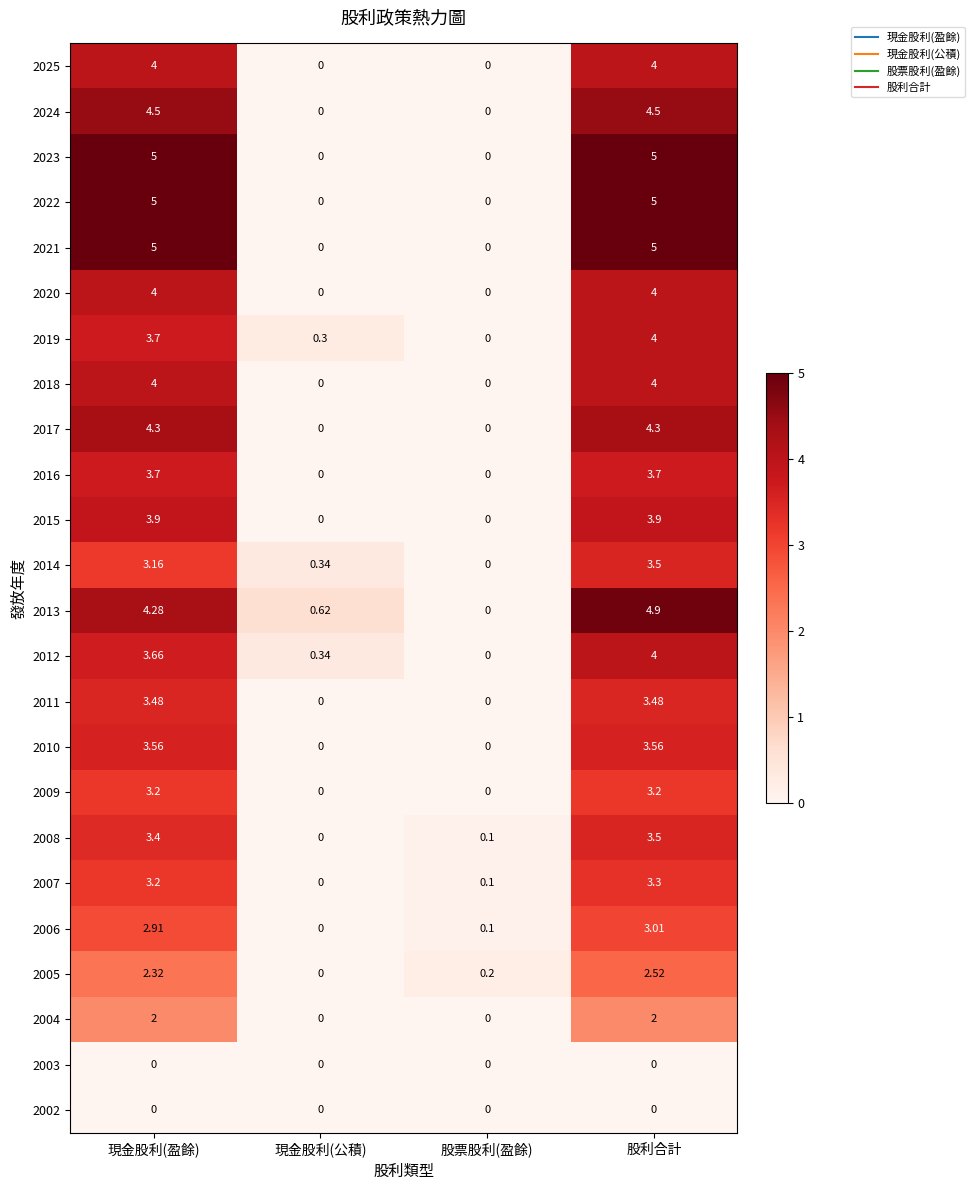

At which label does 2014 first exceed 3?

現金股利(盈餘)